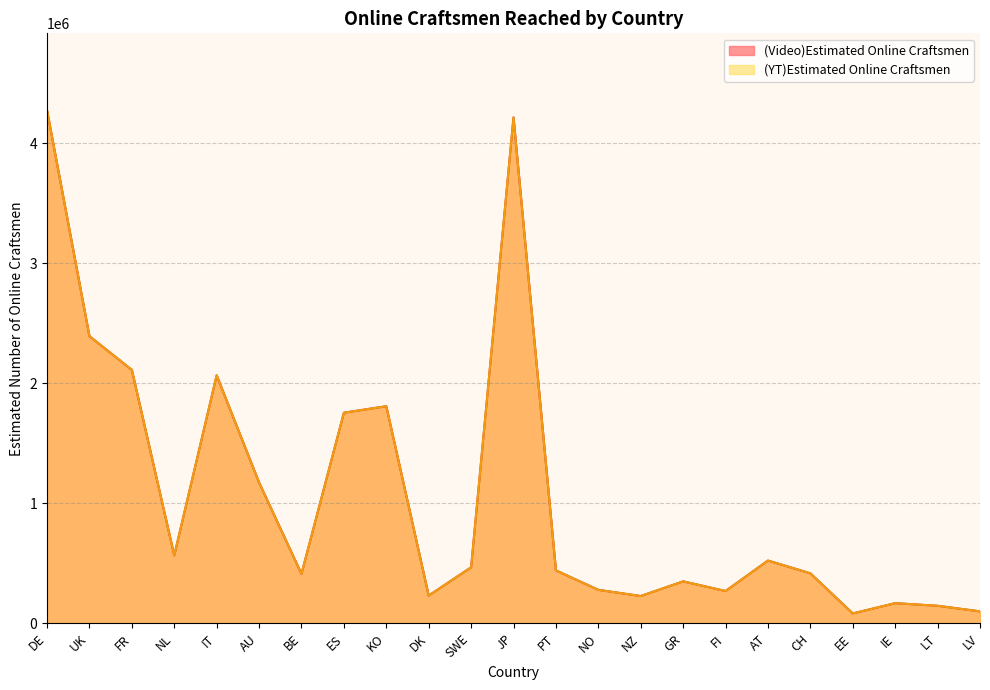

Which label corresponds to the largest value in the chart?

DE